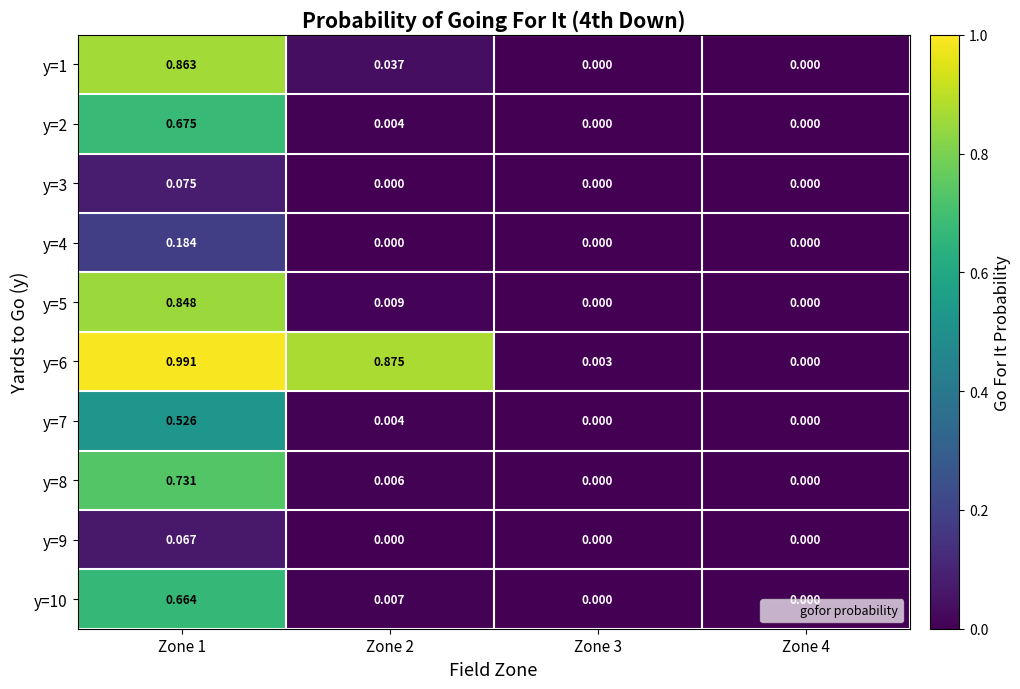

How many series are shown in this chart?

10